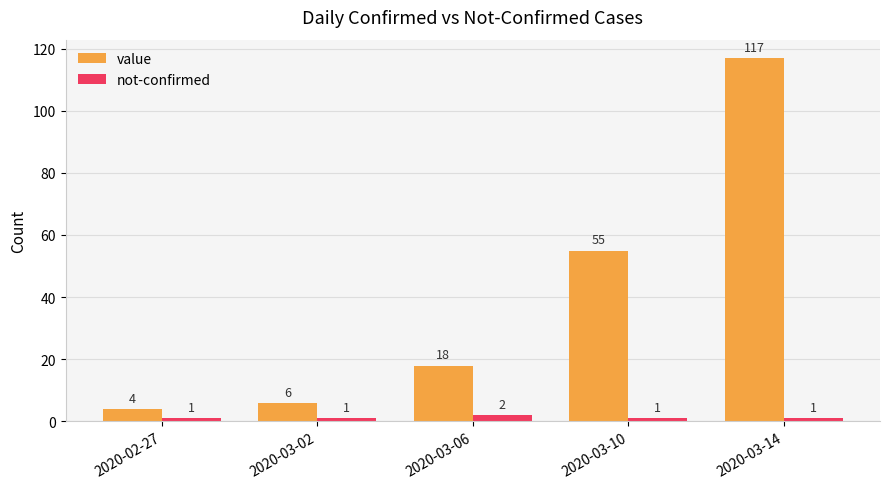

How many series are shown in this chart?

2